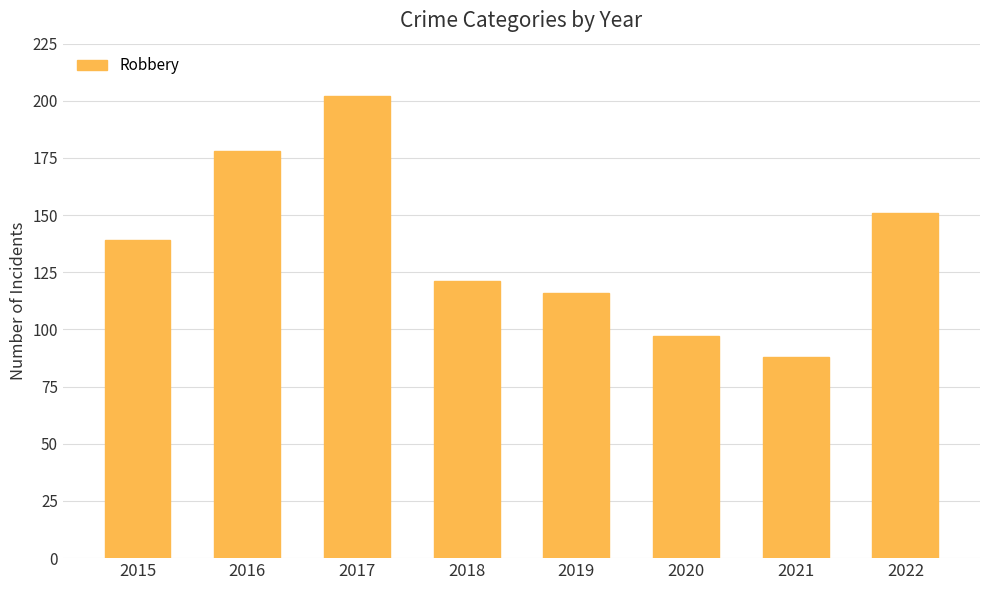

What is the sum of the values at 2018 and 2022?

272